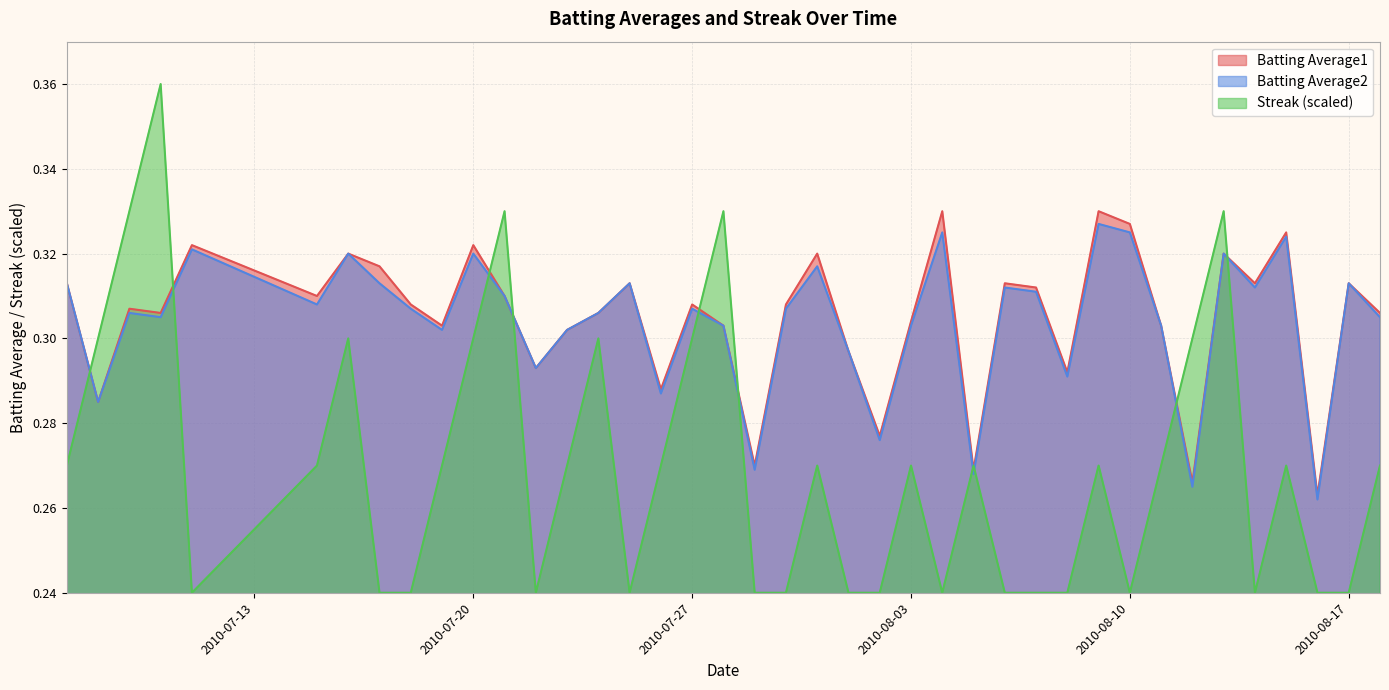

True or false: Streak (scaled) and Batting Average2 cross at least once.

True